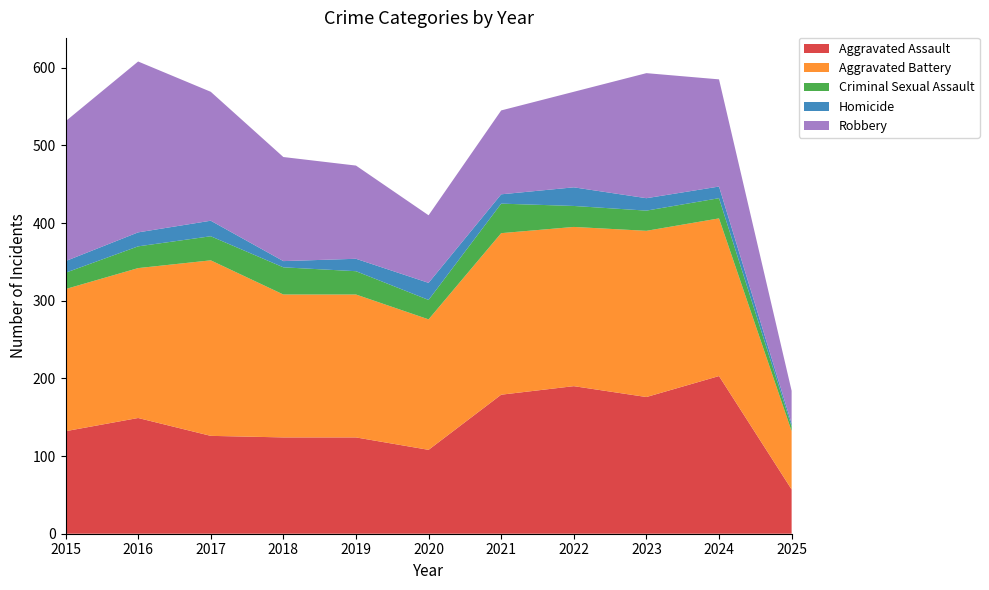

Reading left to right, transcribe all the data shown in this chart.

Aggravated Assault: 132	149	126	124	124	108	179	190	176	203	57
Aggravated Battery: 183	193	226	184	184	168	208	205	214	203	75
Criminal Sexual Assault: 21	28	31	35	30	25	38	27	26	26	6
Homicide: 15	18	20	8	16	22	12	24	16	15	4
Robbery: 180	220	166	134	120	87	108	123	161	138	42